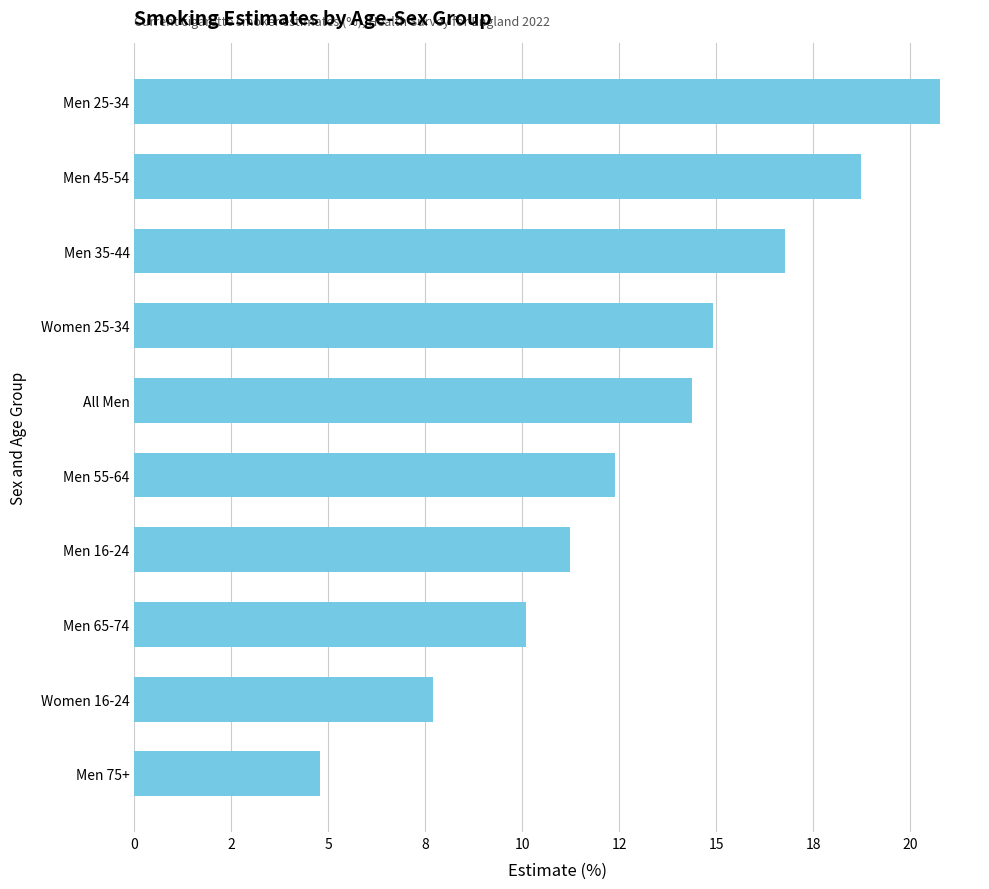

Does the chart contain stacked bars?

No